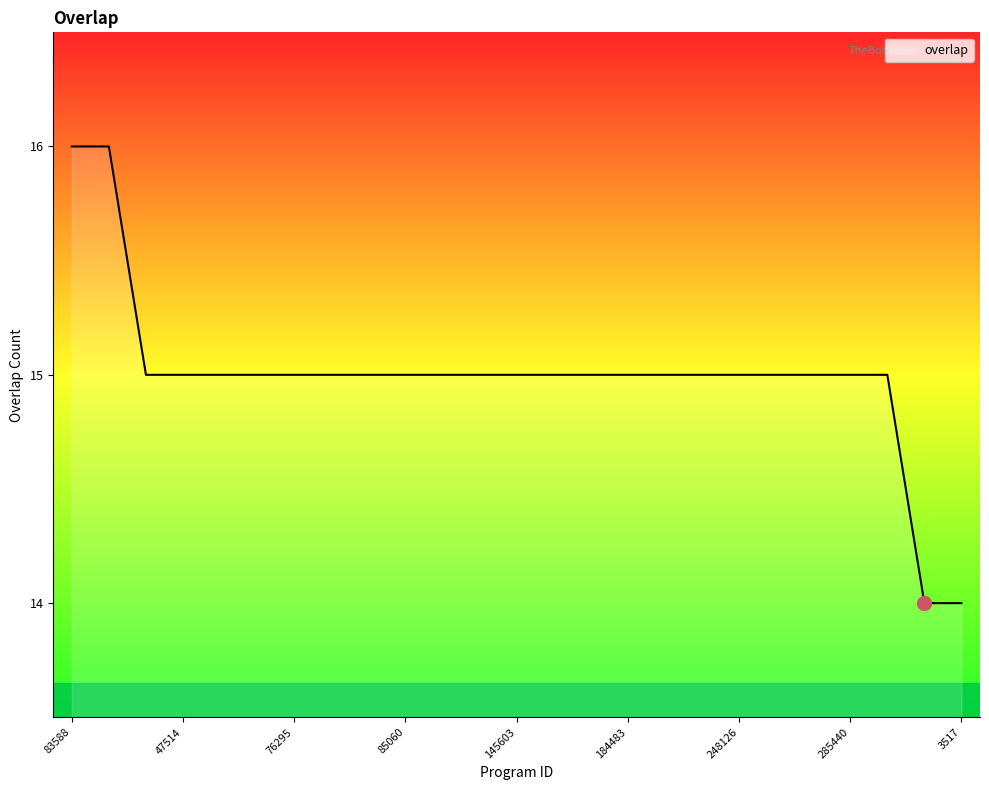

What is the smallest value displayed?

14